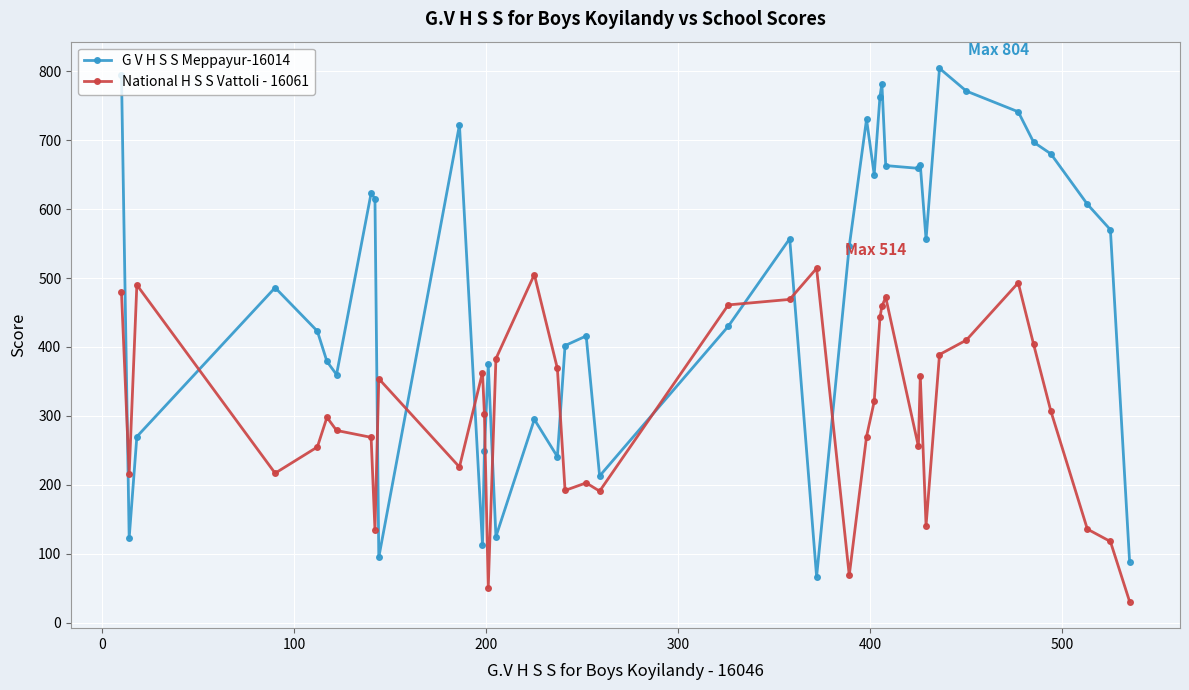

True or false: National H S S Vattoli - 16061 and G V H S S Meppayur-16014 intersect in this chart.

True